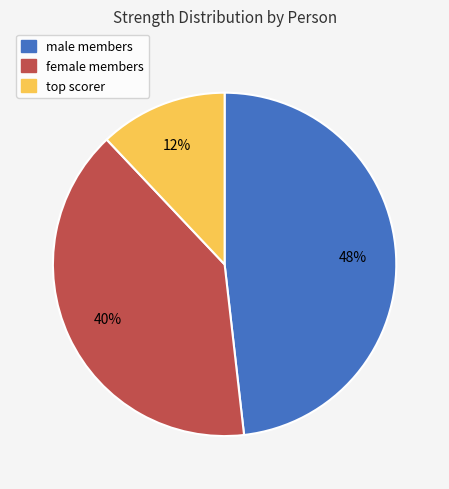

Which has a higher value, female members or male members?

male members